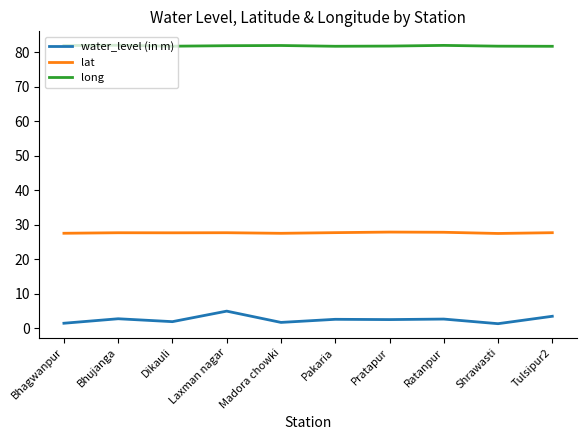

What is the spread (max minus min) of values at Laxman nagar?

76.9